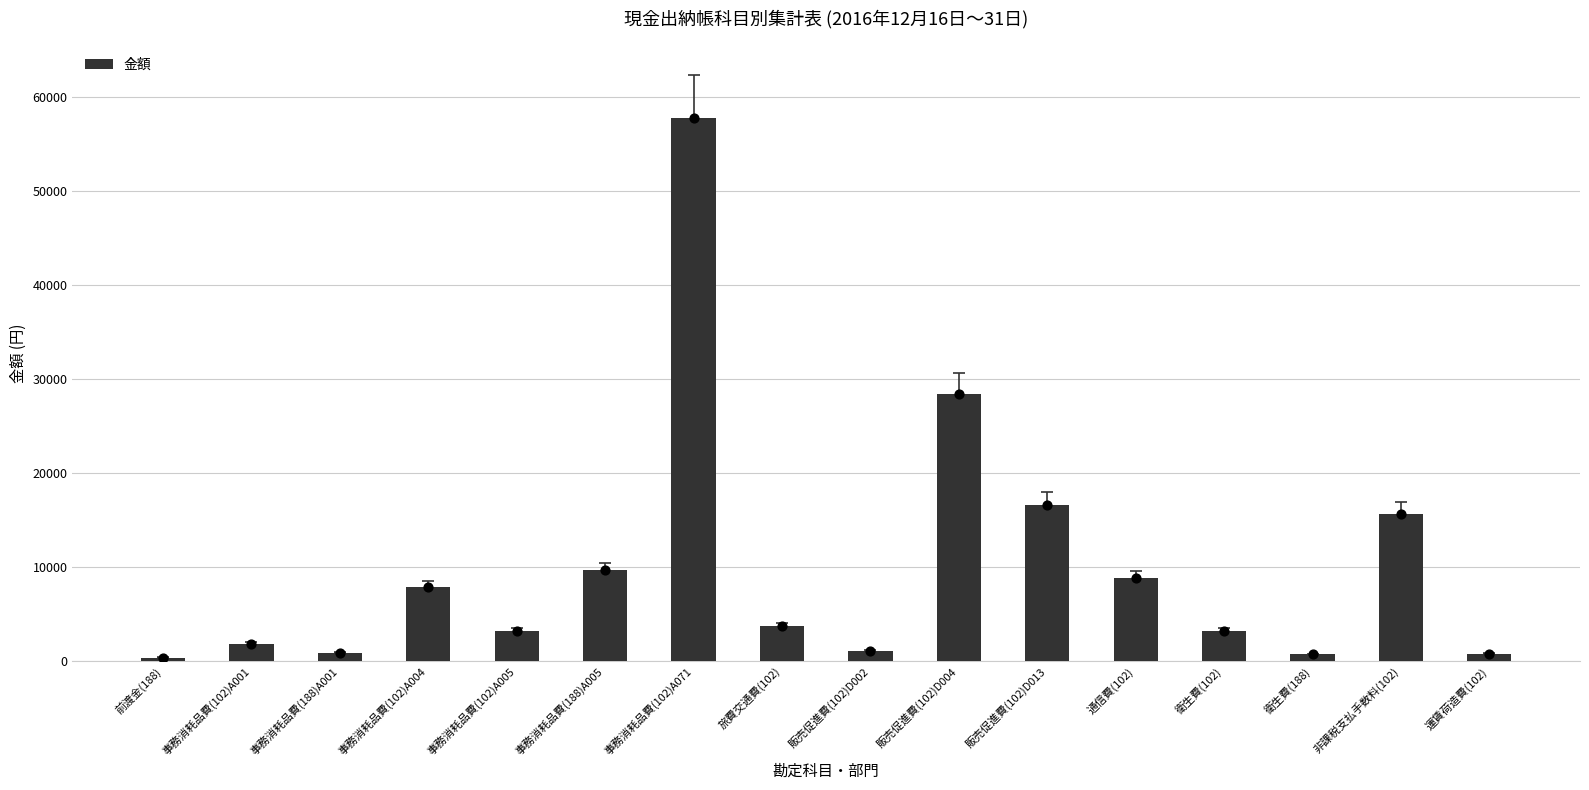

Approximately how many times larger is the value at 前渡金(188) compared to 運賃荷造費(102)?

0.5